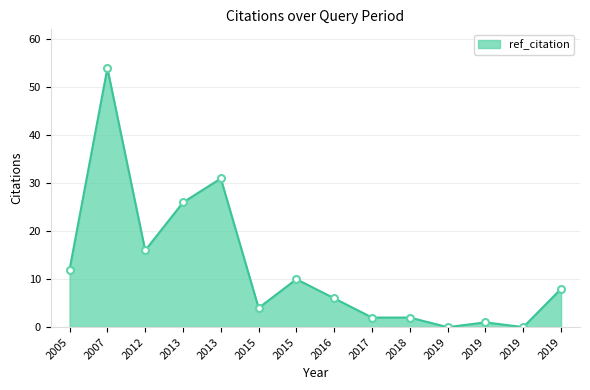

Rank the categories by value from lowest to highest.

2019, 2019, 2019, 2017, 2018, 2015, 2016, 2019, 2015, 2005, 2012, 2013, 2013, 2007